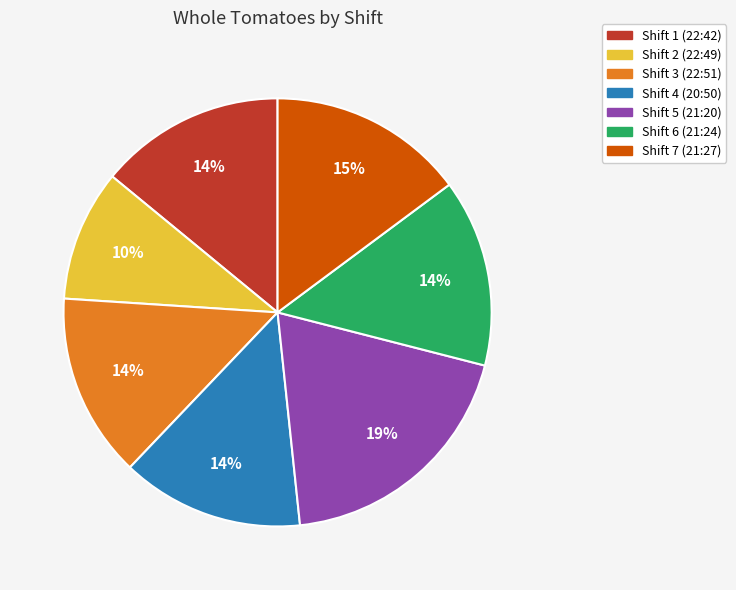

How many slices are in this pie chart?

7